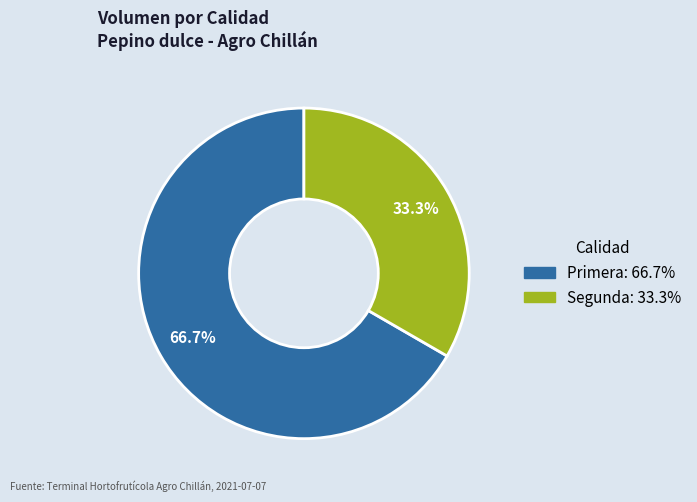

Is it true that Segunda is 33% of the pie?

True